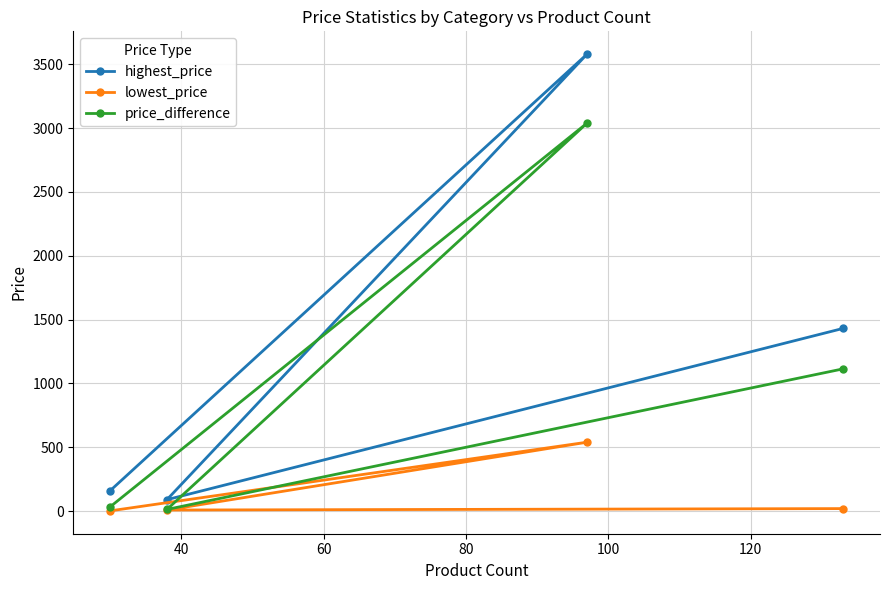

Rank the series by their average value, from lowest to highest.

lowest_price, price_difference, highest_price